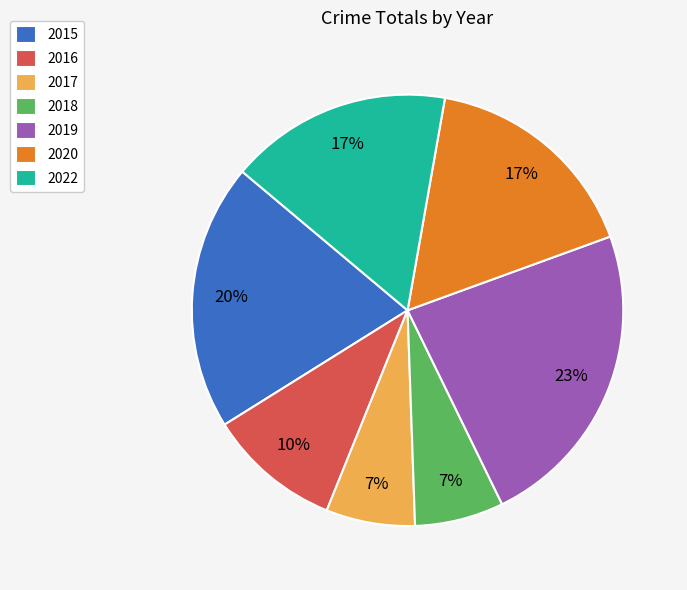

Which category has the biggest portion of the pie?

2019